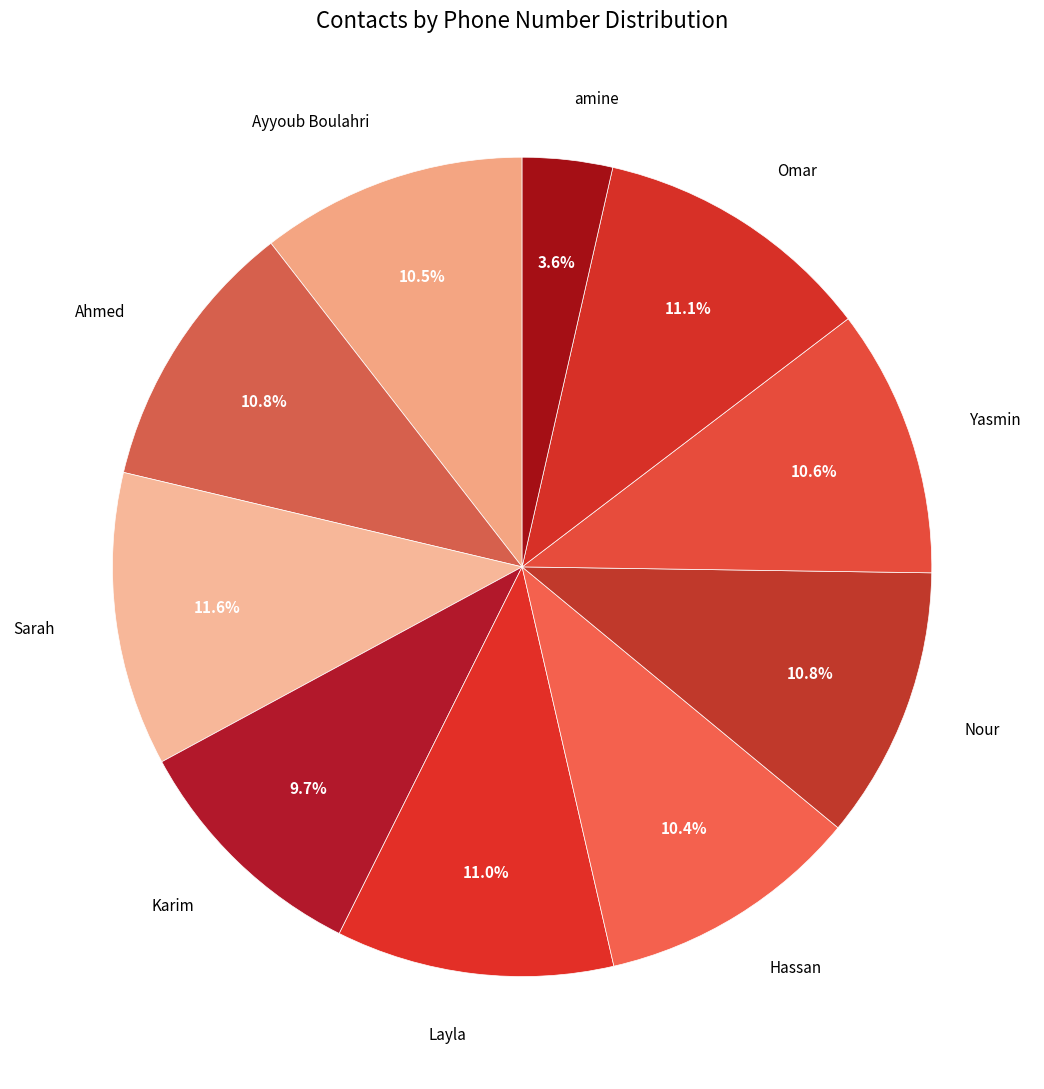

How many slices are in this pie chart?

10